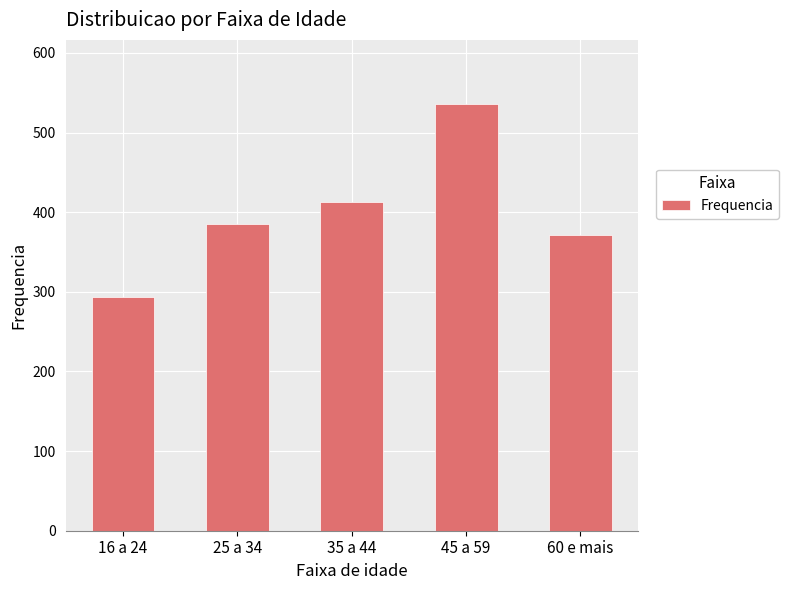

What is the ratio of the value at 60 e mais to the value at 25 a 34?

1.0